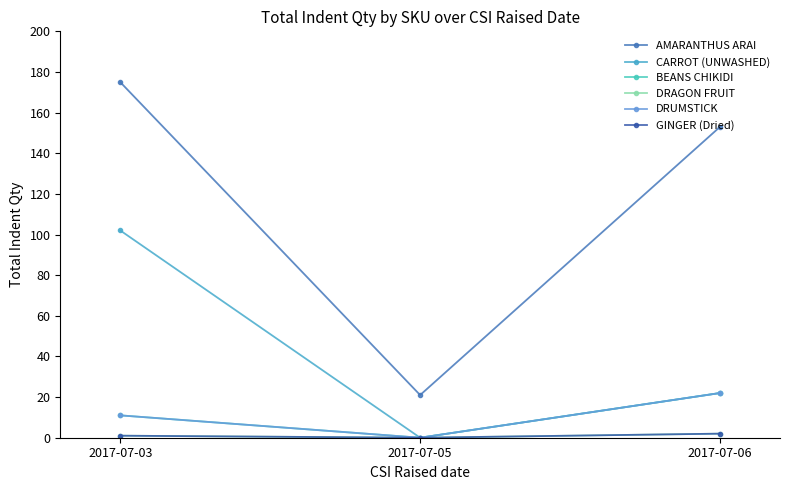

Does the chart have visible grid lines?

No